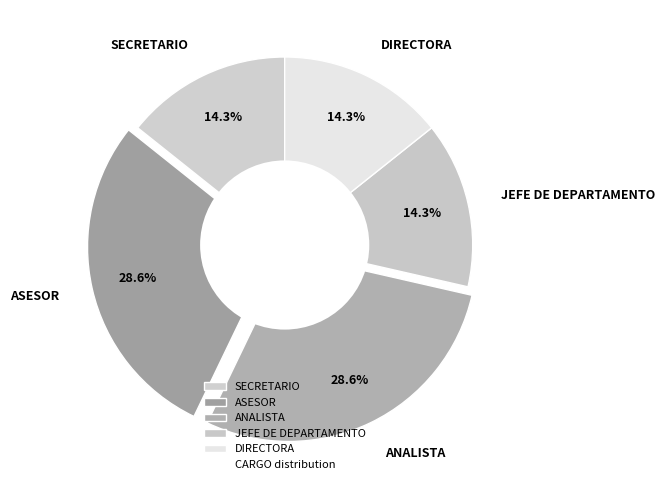

Does JEFE DE DEPARTAMENTO account for over 50% of the chart?

No